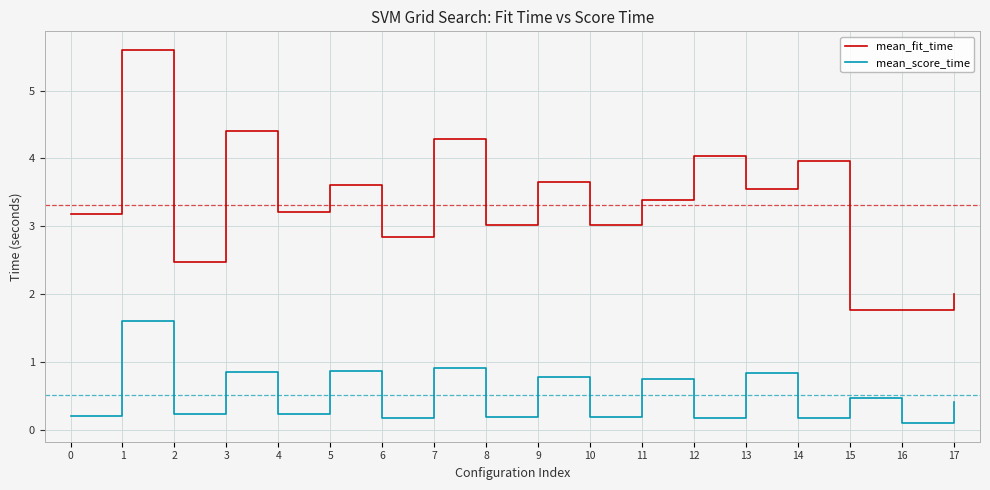

True or false: mean_fit_time and mean_score_time cross at least once.

False